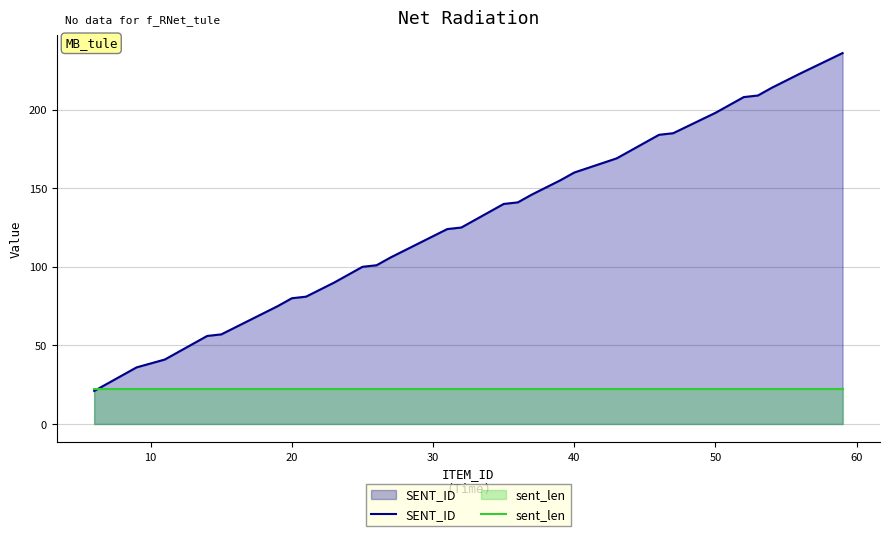

What is the maximum value shown in the chart?

236